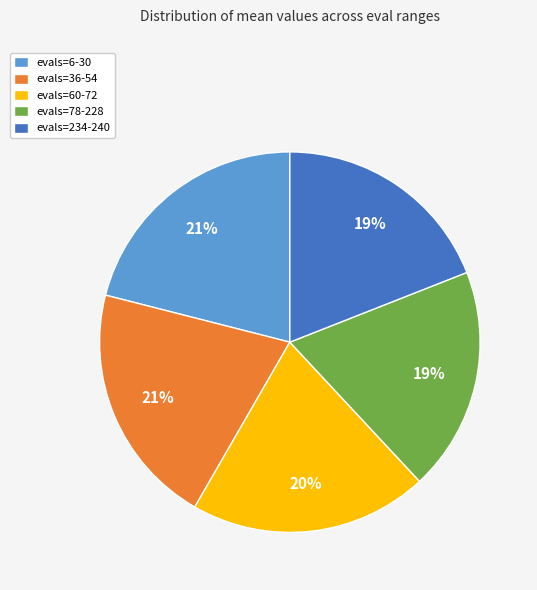

The evals=78-228 slice represents 19% of the pie. True or false?

True